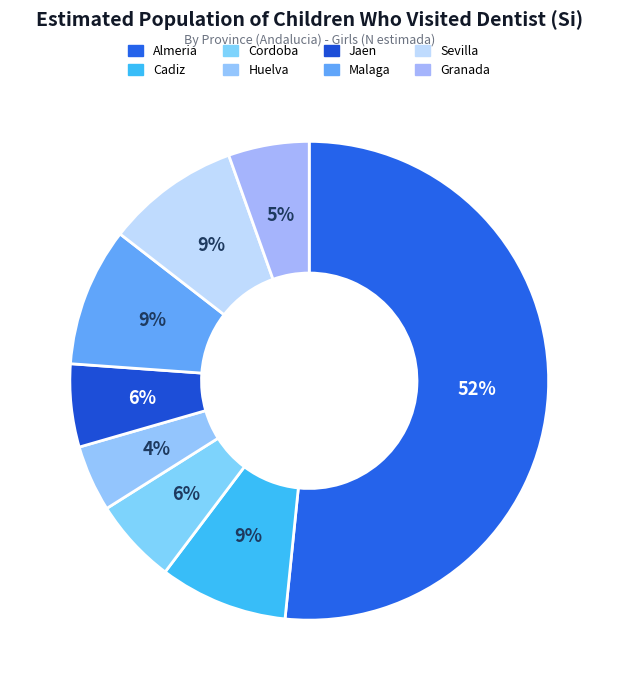

To the nearest percent, what is the difference between the Cadiz and Malaga slice percentages?

1%